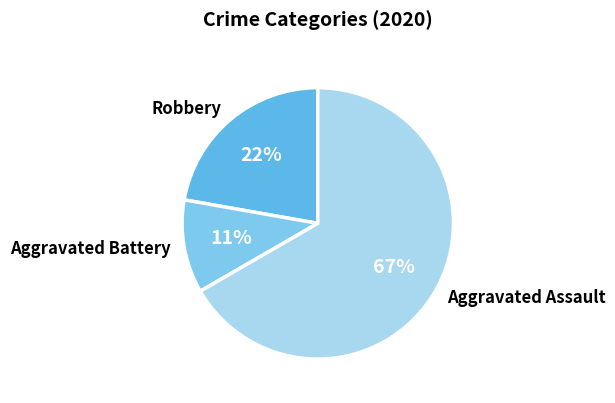

Which category has the biggest portion of the pie?

Aggravated Assault